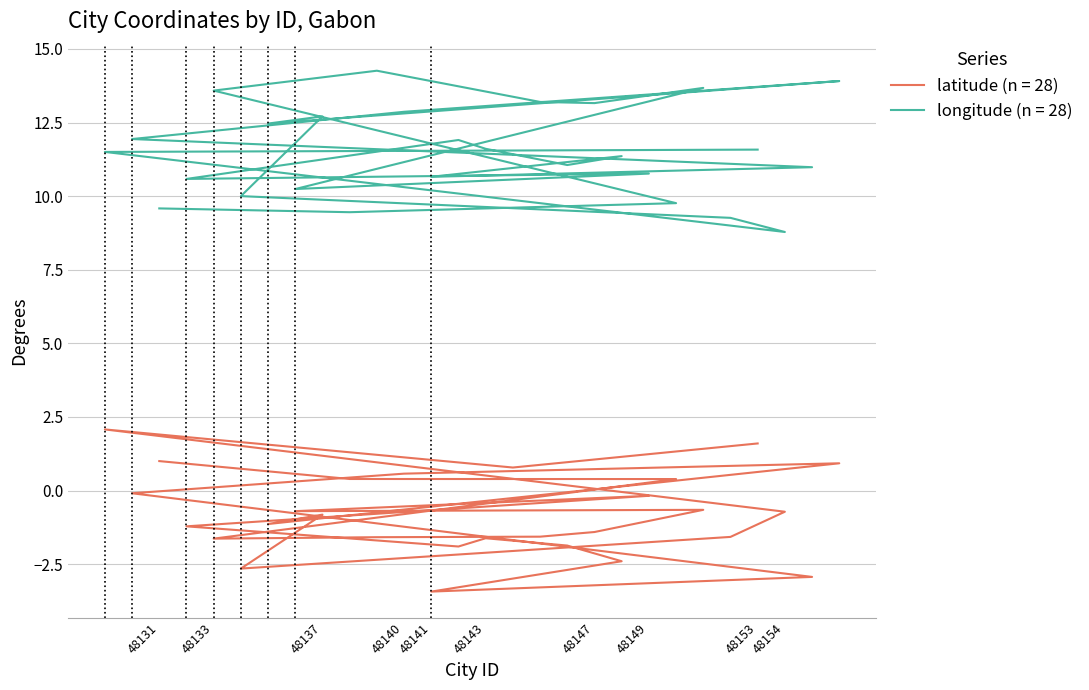

At which label does latitude first exceed 0?

48131